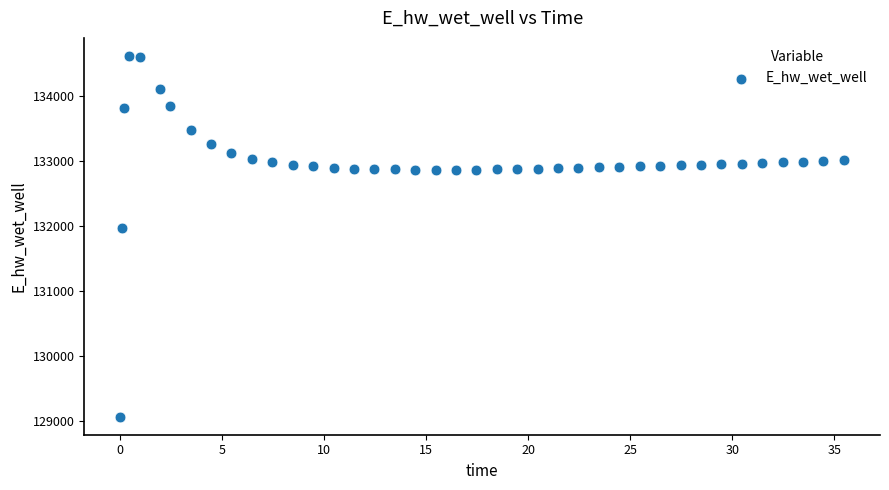

What is the range of Y values (max minus min)?

5554.0